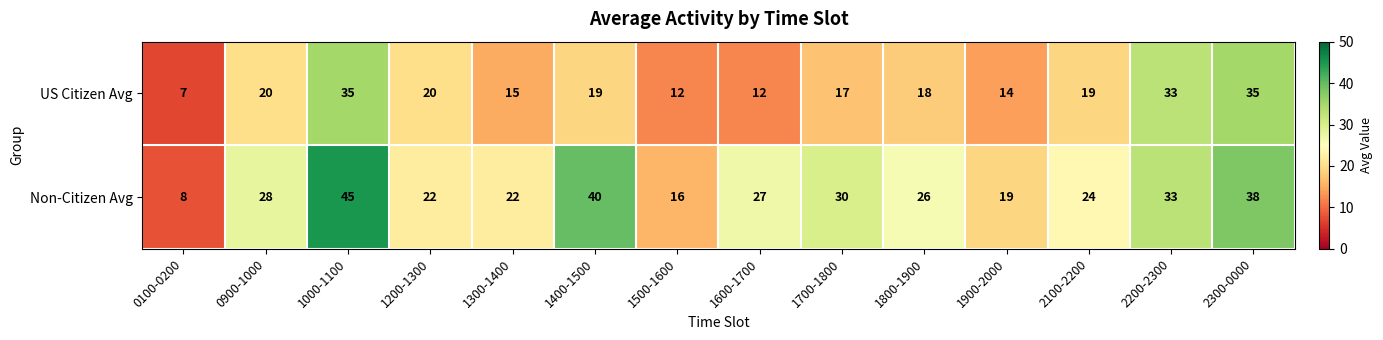

Reading left to right, extract all data points from this chart.

US Citizen Avg: 7	20	35	20	15	19	12	12	17	18	14	19	33	35
Non-Citizen Avg: 8	28	45	22	22	40	16	27	30	26	19	24	33	38